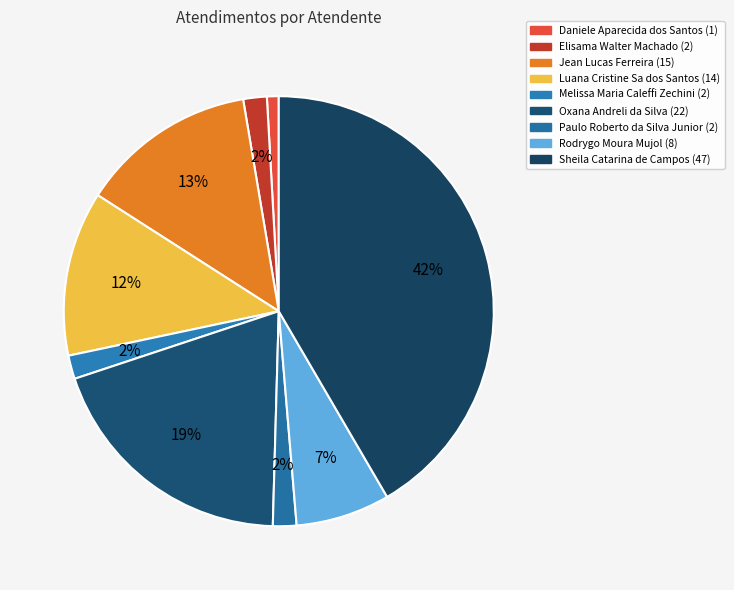

What is the ratio of the value at Paulo Roberto da Silva Junior to the value at Rodrygo Moura Mujol?

0.2